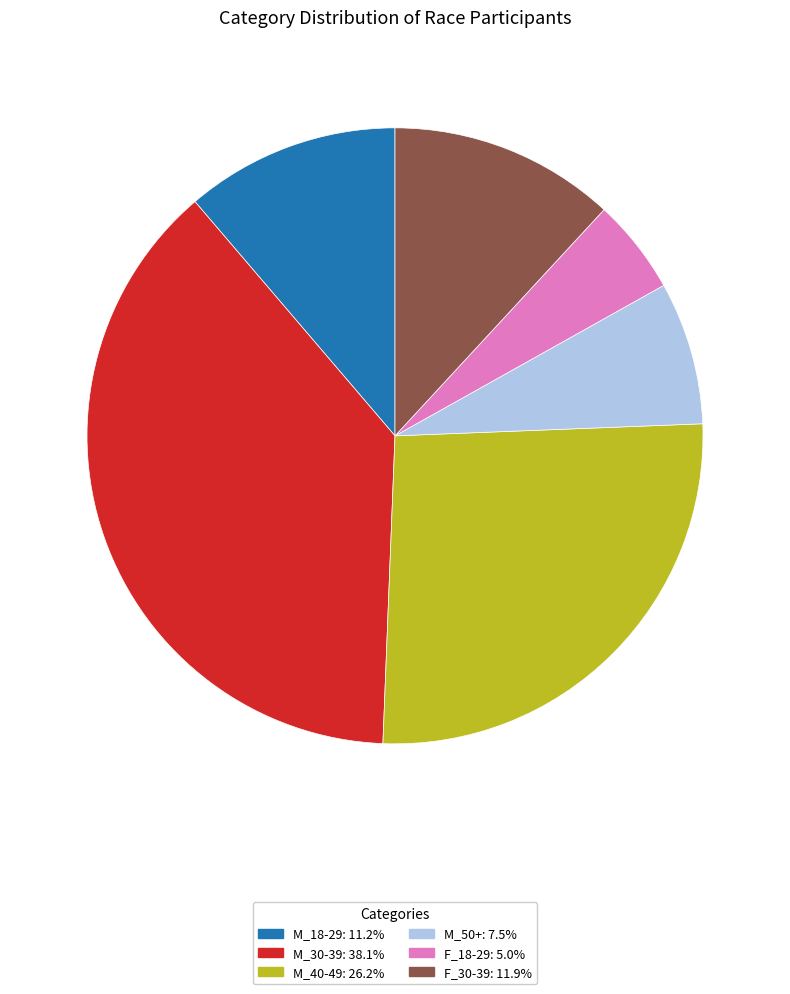

Rank the categories by value from lowest to highest.

F_18-29, M_50+, M_18-29, F_30-39, M_40-49, M_30-39